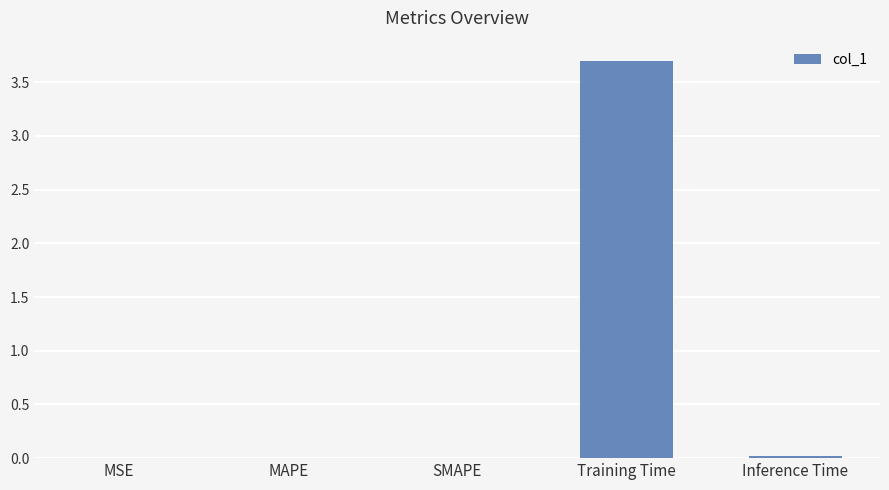

What is the average value?

0.7